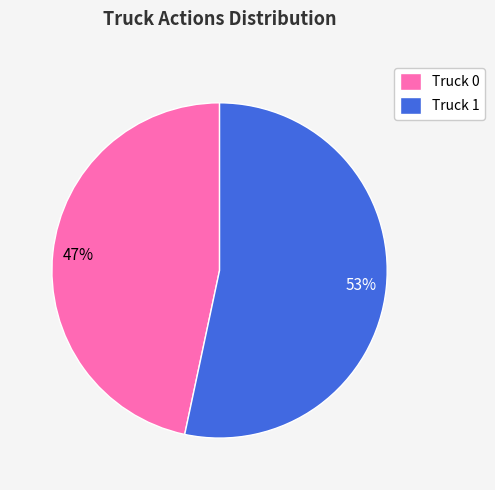

Between Truck 1 and Truck 0, which is larger?

Truck 1